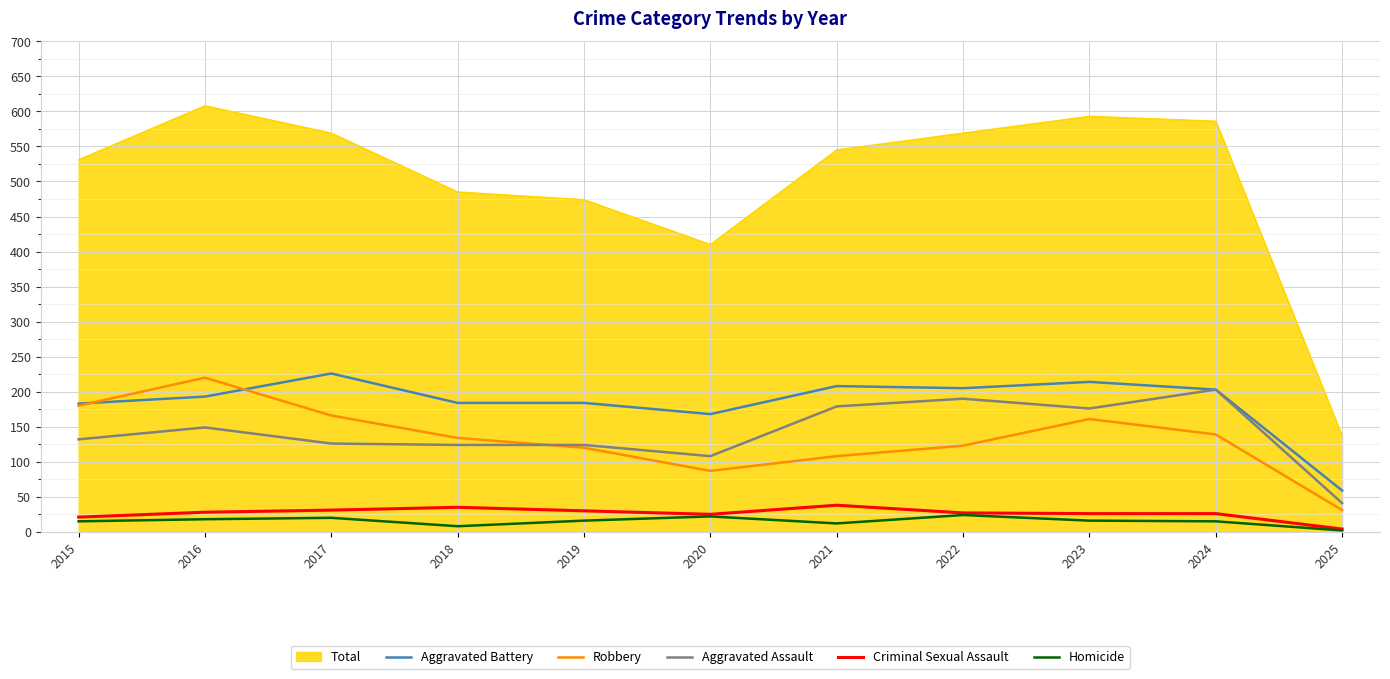

Which series has the widest spread of values?

Total